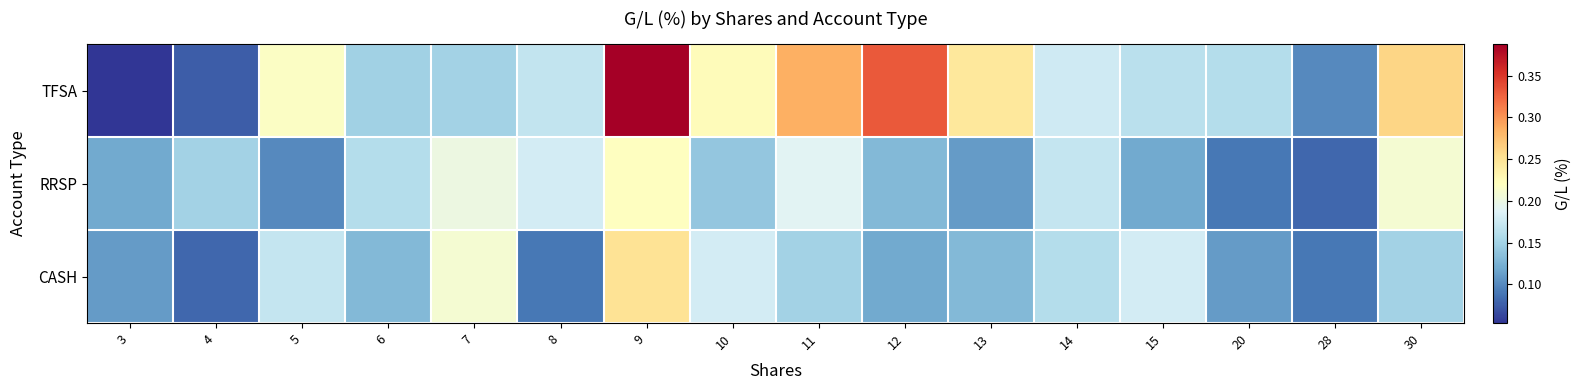

Reading left to right, extract all data points from this chart.

TFSA: 3=0.1	4=0.1	5=0.2	6=0.1	7=0.1	8=0.2	9=0.4	10=0.2	11=0.3	12=0.3	13=0.2	14=0.2	15=0.2	20=0.2	28=0.1	30=0.3
RRSP: 3=0.1	4=0.1	5=0.1	6=0.2	7=0.2	8=0.2	9=0.2	10=0.1	11=0.2	12=0.1	13=0.1	14=0.2	15=0.1	20=0.1	28=0.1	30=0.2
CASH: 3=0.1	4=0.1	5=0.2	6=0.1	7=0.2	8=0.1	9=0.2	10=0.2	11=0.1	12=0.1	13=0.1	14=0.2	15=0.2	20=0.1	28=0.1	30=0.1